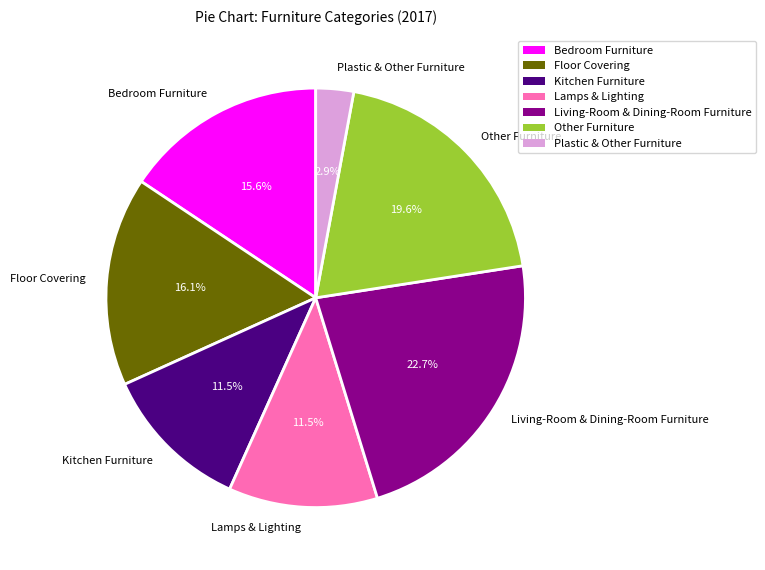

Is it true that Bedroom Furniture is 16% of the pie?

True